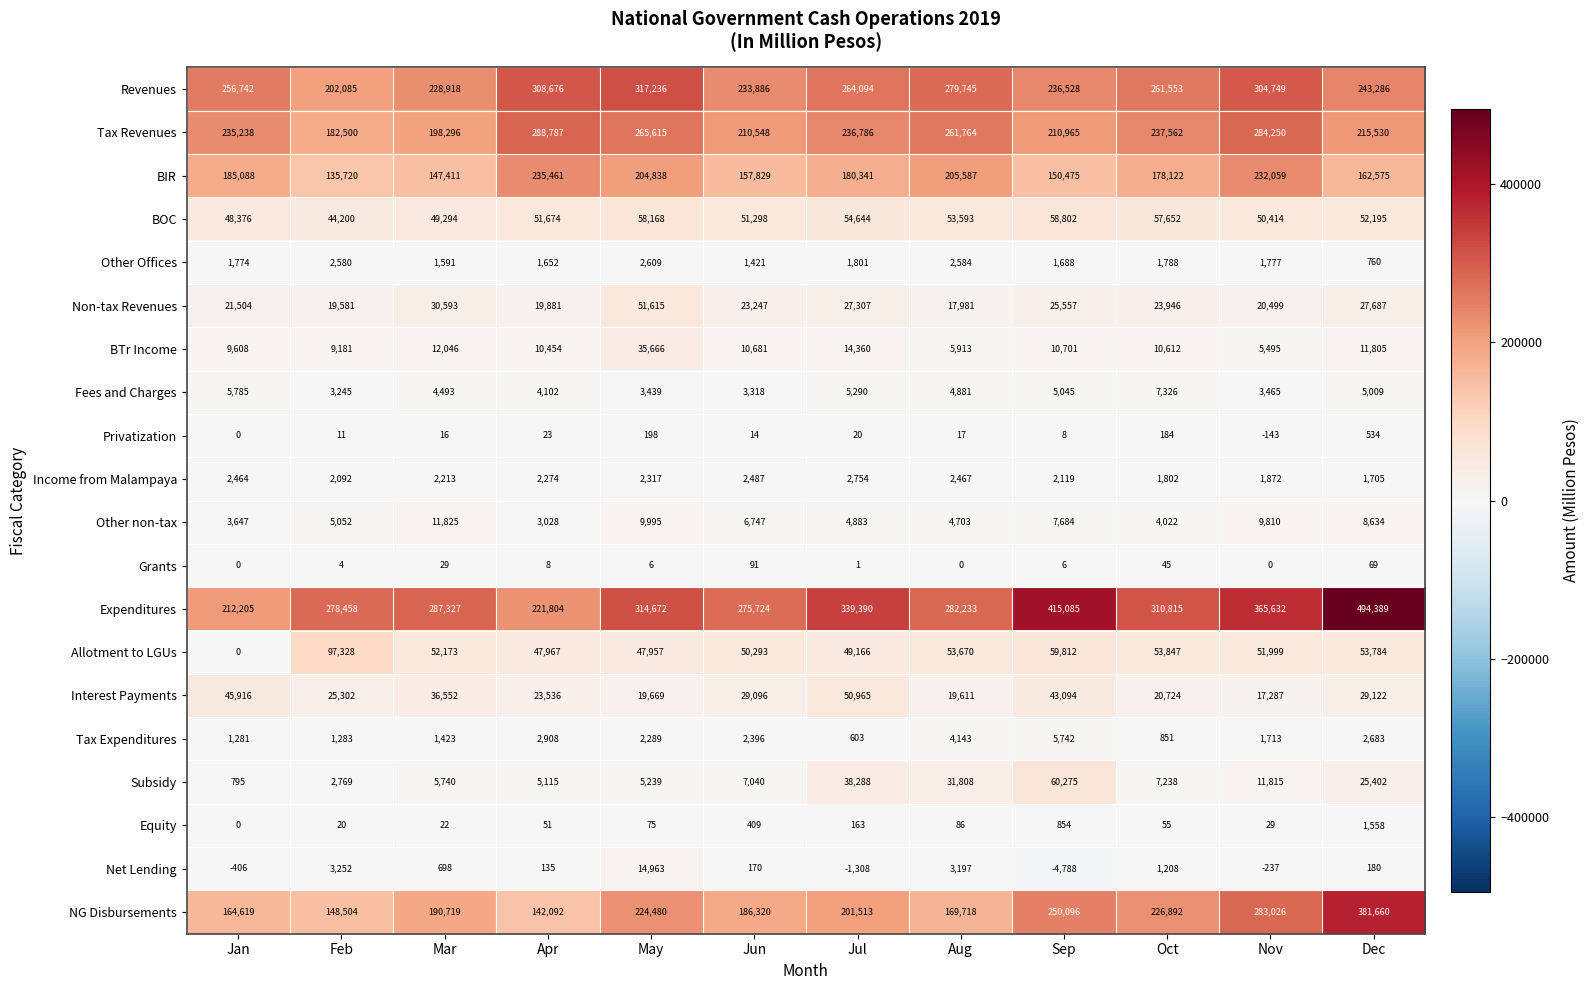

The Other Offices series shows 1733 at Feb. True or false?

False